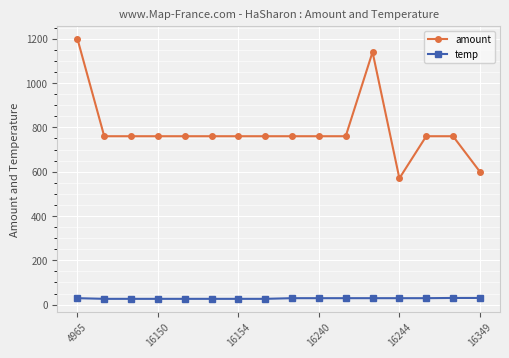

True or false: amount and temp cross at least once.

False